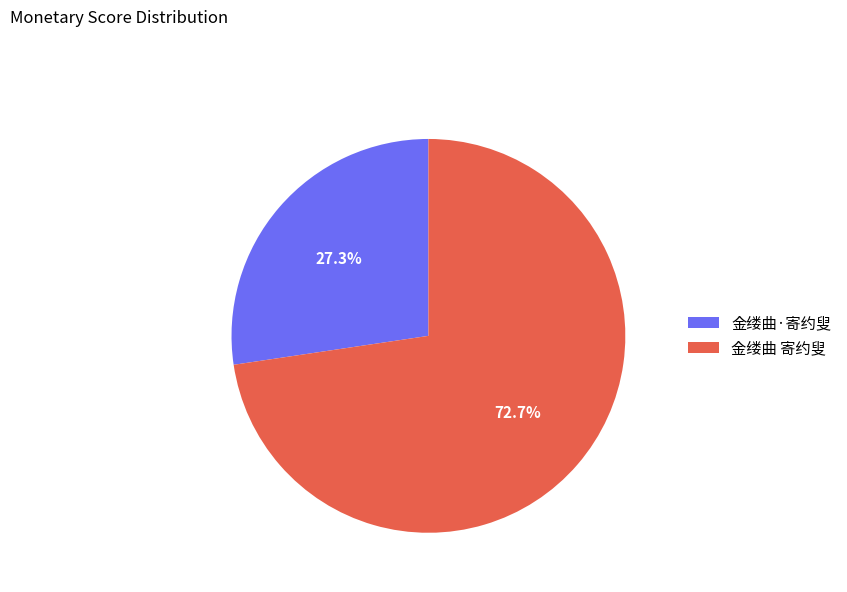

What is the largest slice in the pie chart?

金缕曲 寄约叟